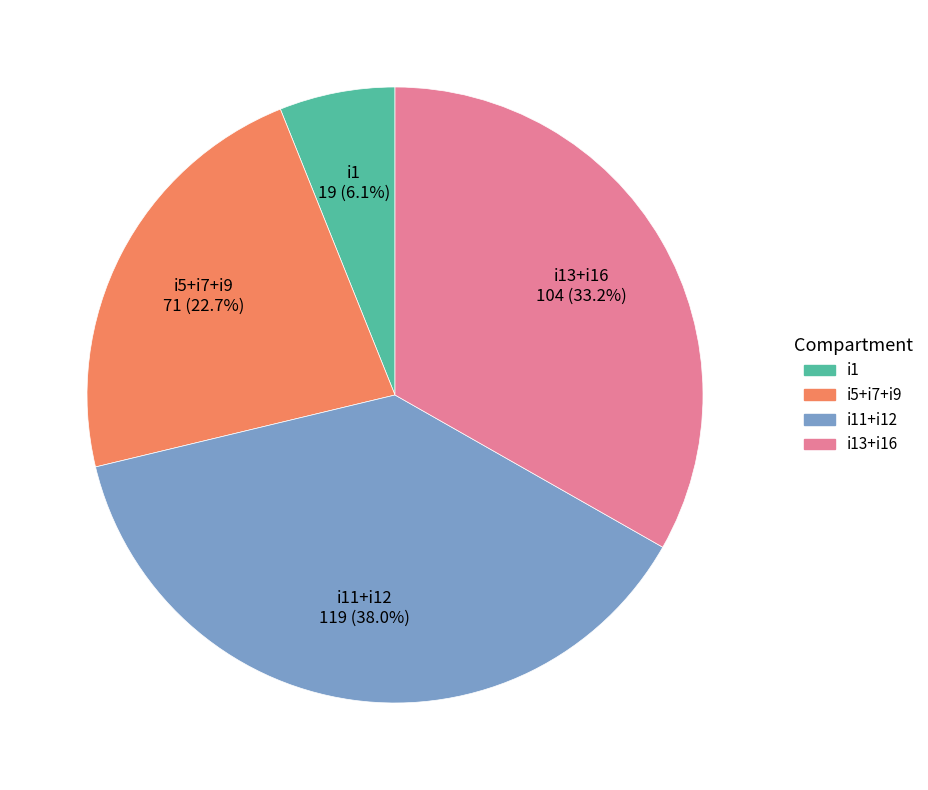

Is there any slice that represents more than half of the pie?

No